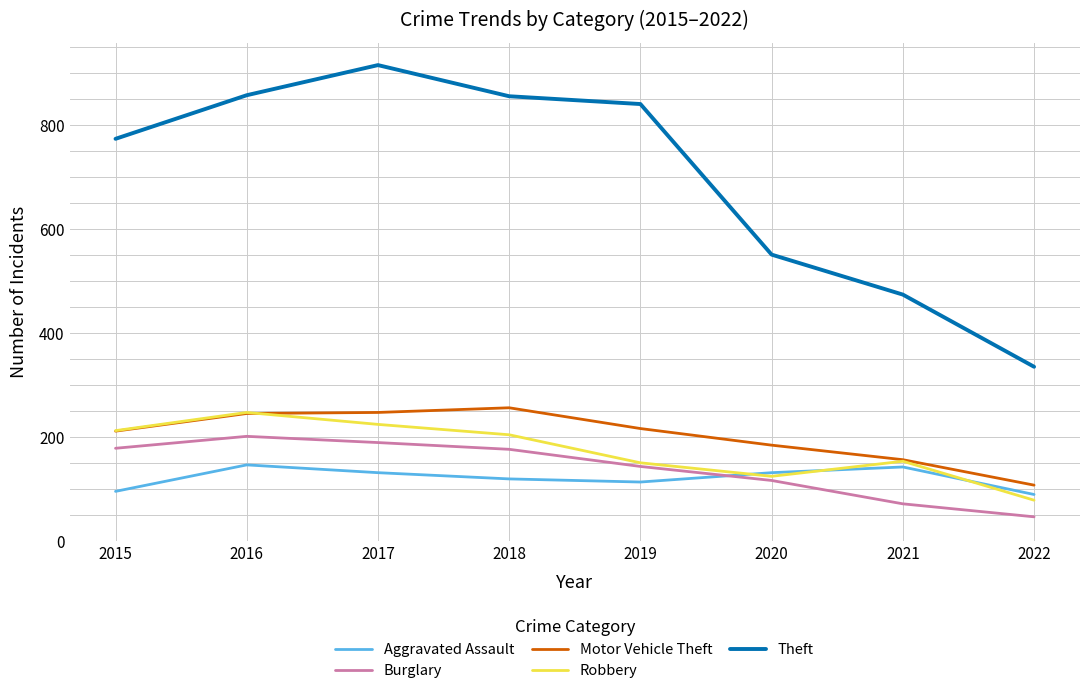

What is the maximum value for Burglary?

201